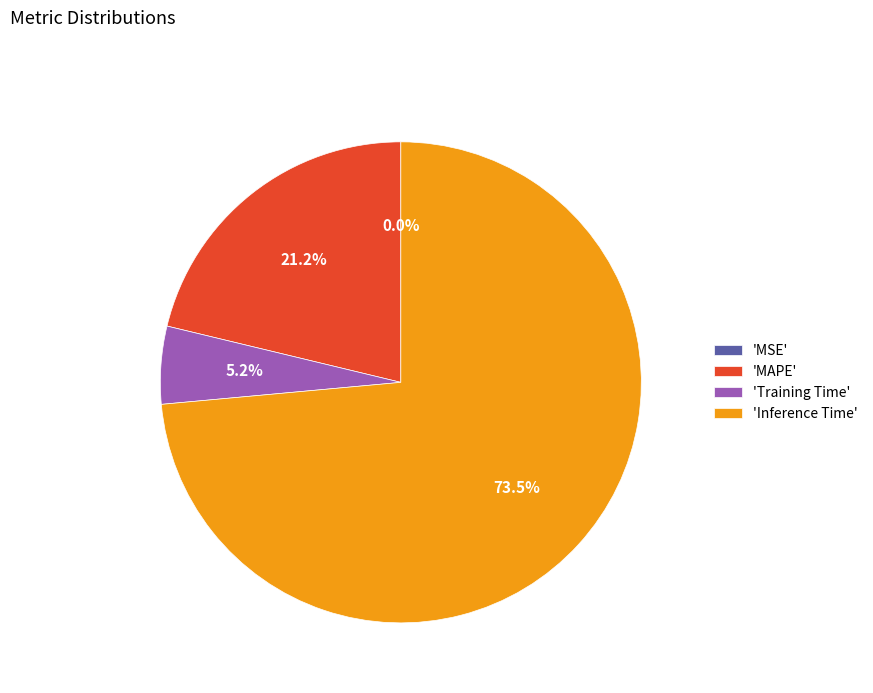

Which slice is the largest?

'Inference Time'